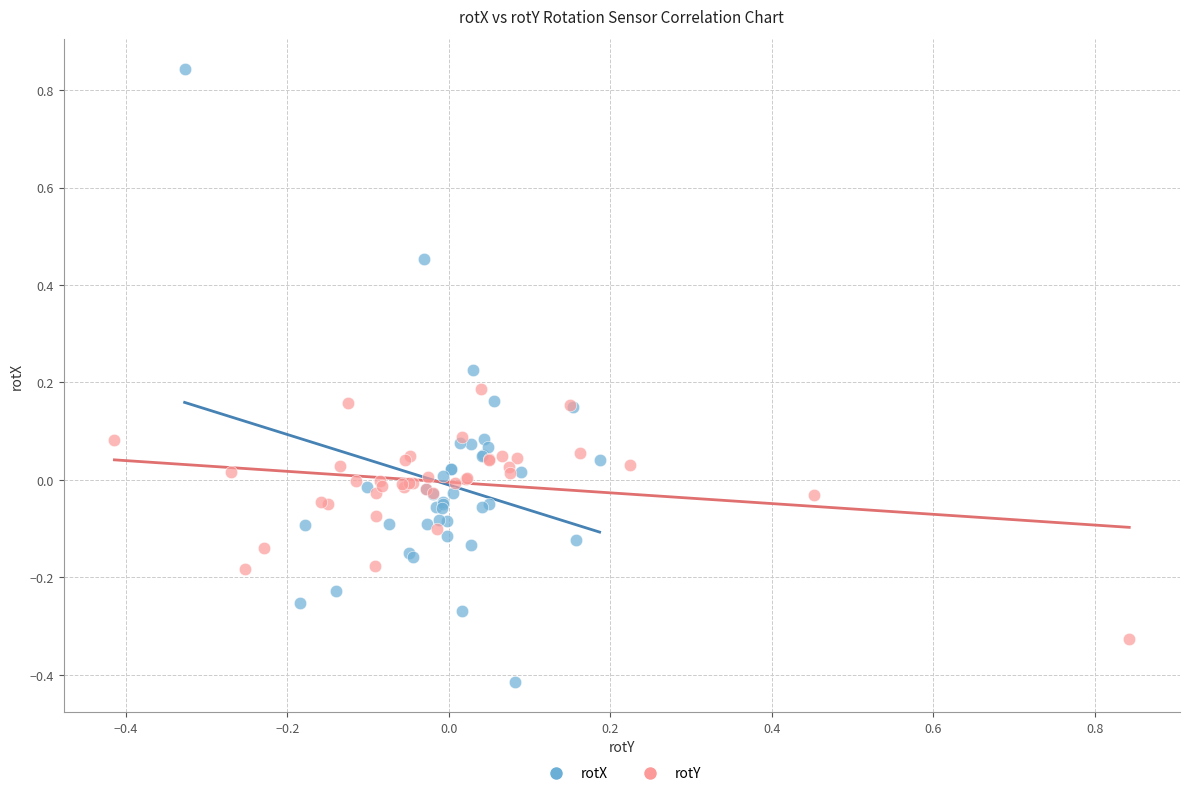

Which series has the widest spread of Y values?

rotX